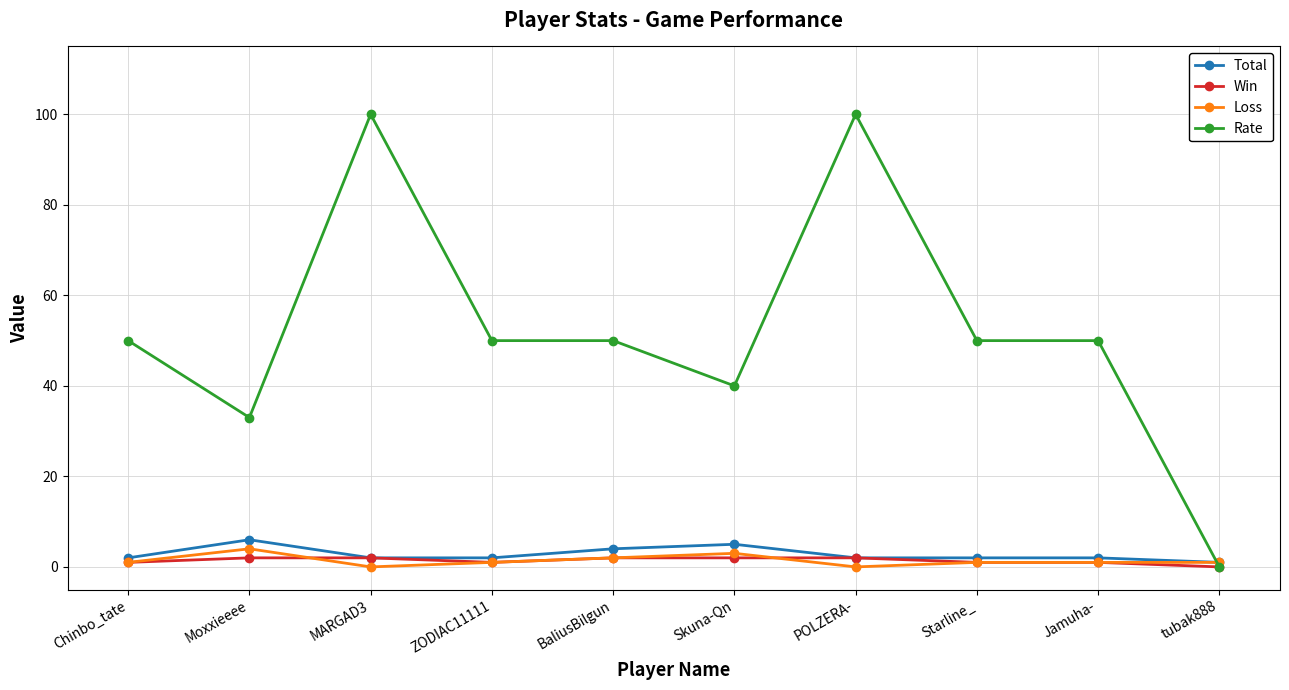

At how many categories does at least one series exceed 31?

9